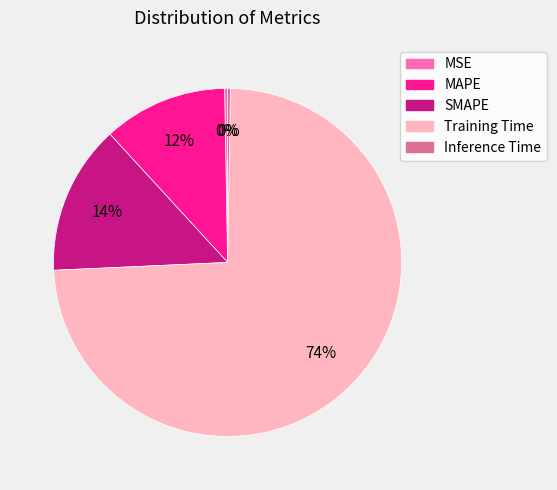

Which category has the biggest portion of the pie?

Training Time